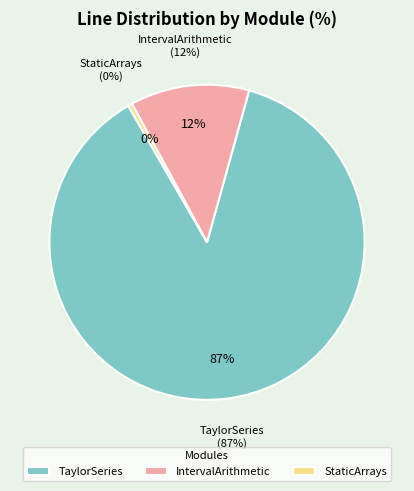

What portion of the pie excludes 34?

94.3%